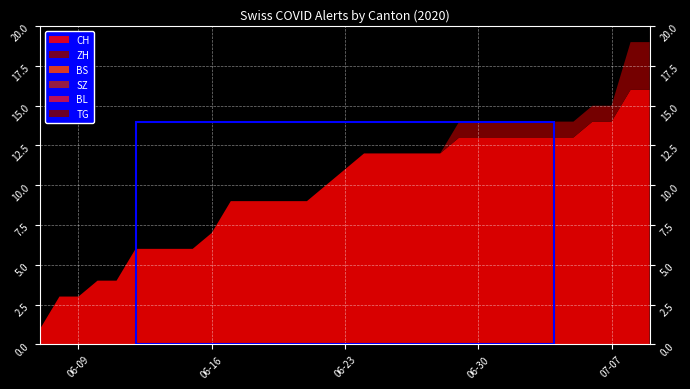

Reading left to right, list all the values displayed in this chart.

CH: 1	3	3	4	4	6	6	6	6	7	9	9	9	9	9	10	11	12	12	12	12	12	13	13	13	13	13	13	13	14	14	16	16
ZH: 0	0	0	0	0	0	0	0	0	0	0	0	0	0	0	0	0	0	0	0	0	0	1	1	1	1	1	1	1	1	1	3	3
BS: 0	0	0	0	0	0	0	0	0	0	0	0	0	0	0	0	0	0	0	0	0	0	0	0	0	0	0	0	0	0	0	0	0
SZ: 0	0	0	0	0	0	0	0	0	0	0	0	0	0	0	0	0	0	0	0	0	0	0	0	0	0	0	0	0	0	0	0	0
BL: 0	0	0	0	0	0	0	0	0	0	0	0	0	0	0	0	0	0	0	0	0	0	0	0	0	0	0	0	0	0	0	0	0
TG: 0	0	0	0	0	0	0	0	0	0	0	0	0	0	0	0	0	0	0	0	0	0	0	0	0	0	0	0	0	0	0	0	0